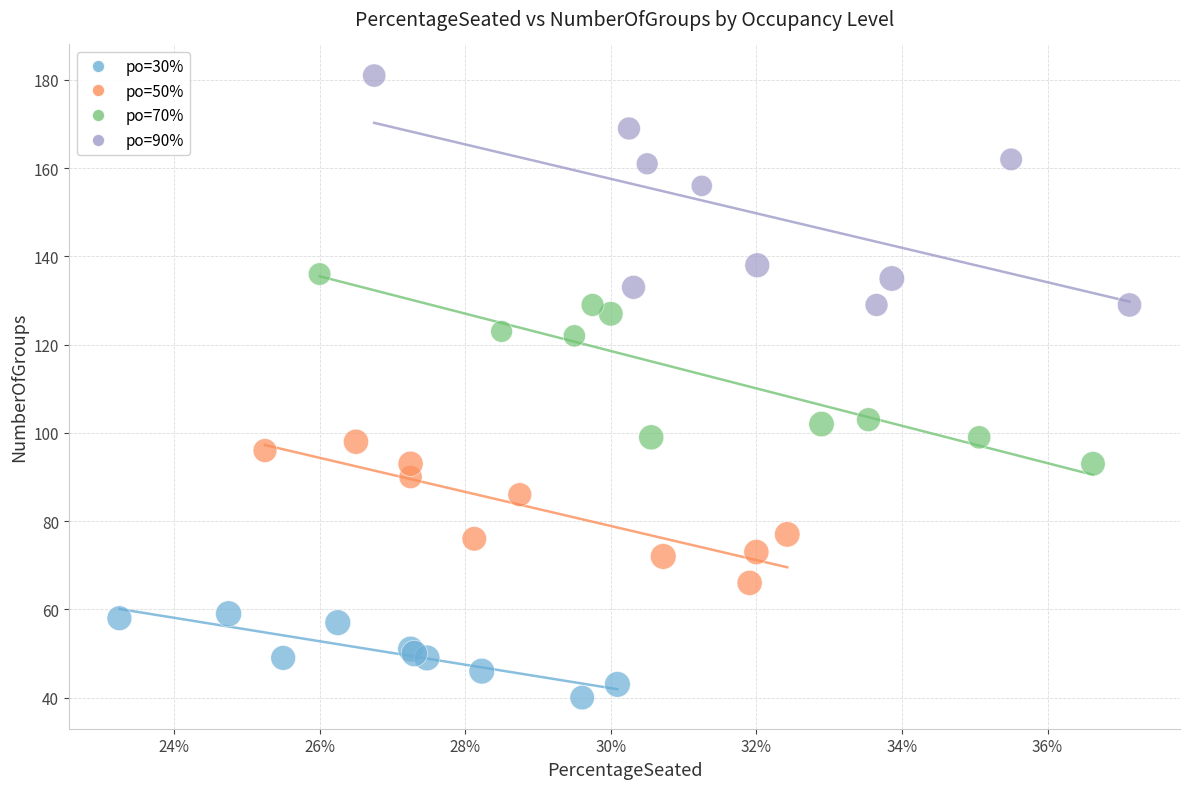

Which series contains the highest Y value?

po=90%